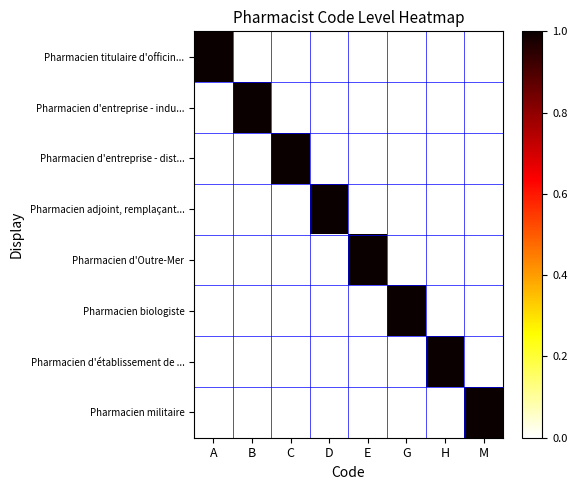

Reading right to left, list all the values displayed in this chart.

Pharmacien titulaire d'officin...: M=0	H=0	G=0	E=0	D=0	C=0	B=0	A=1
Pharmacien d'entreprise - indu...: M=0	H=0	G=0	E=0	D=0	C=0	B=1	A=0
Pharmacien d'entreprise - dist...: M=0	H=0	G=0	E=0	D=0	C=1	B=0	A=0
Pharmacien adjoint, remplaçant...: M=0	H=0	G=0	E=0	D=1	C=0	B=0	A=0
Pharmacien d'Outre-Mer: M=0	H=0	G=0	E=1	D=0	C=0	B=0	A=0
Pharmacien biologiste: M=0	H=0	G=1	E=0	D=0	C=0	B=0	A=0
Pharmacien d'établissement de ...: M=0	H=1	G=0	E=0	D=0	C=0	B=0	A=0
Pharmacien militaire: M=1	H=0	G=0	E=0	D=0	C=0	B=0	A=0